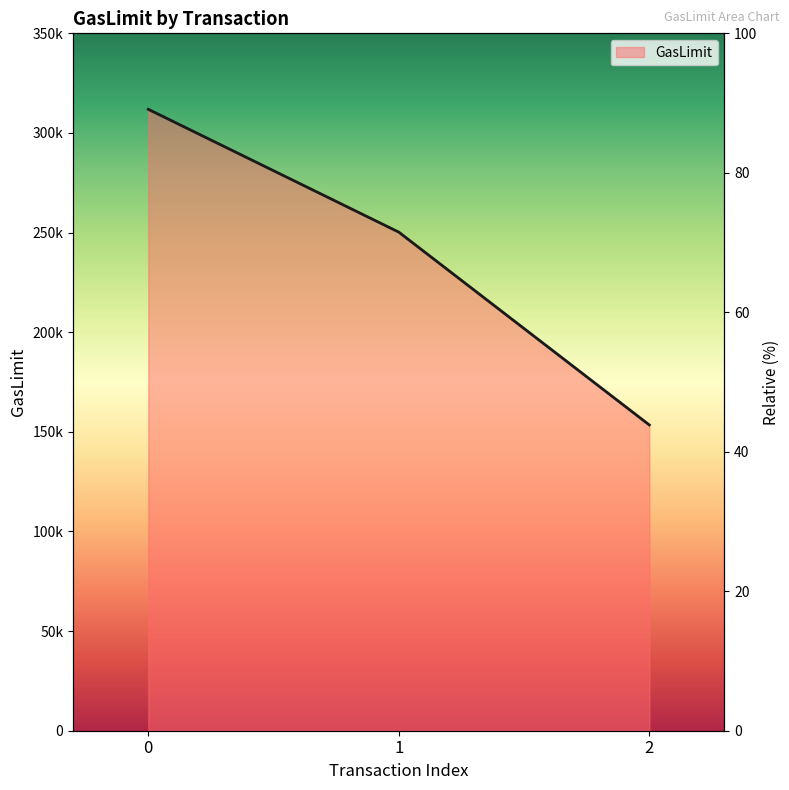

What is the average value?

238519